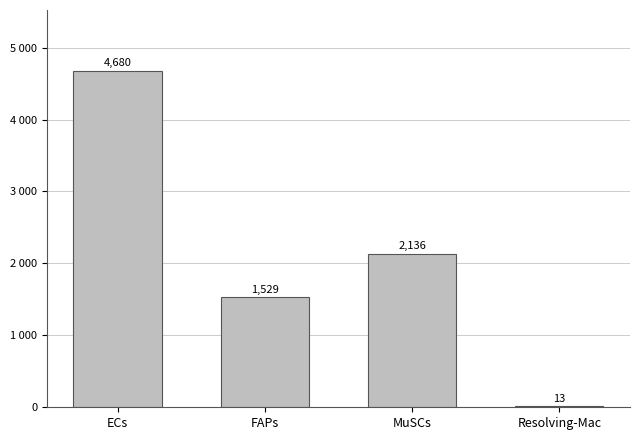

Reading left to right, extract all data points from this chart.

ECs=4680.0	FAPs=1528.6	MuSCs=2136.3	Resolving-Mac=13.2